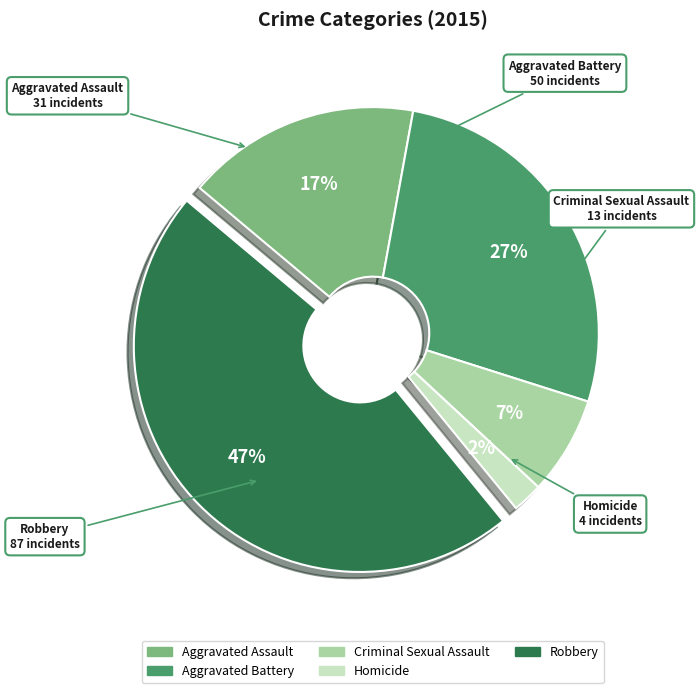

Does any single category account for the majority?

No